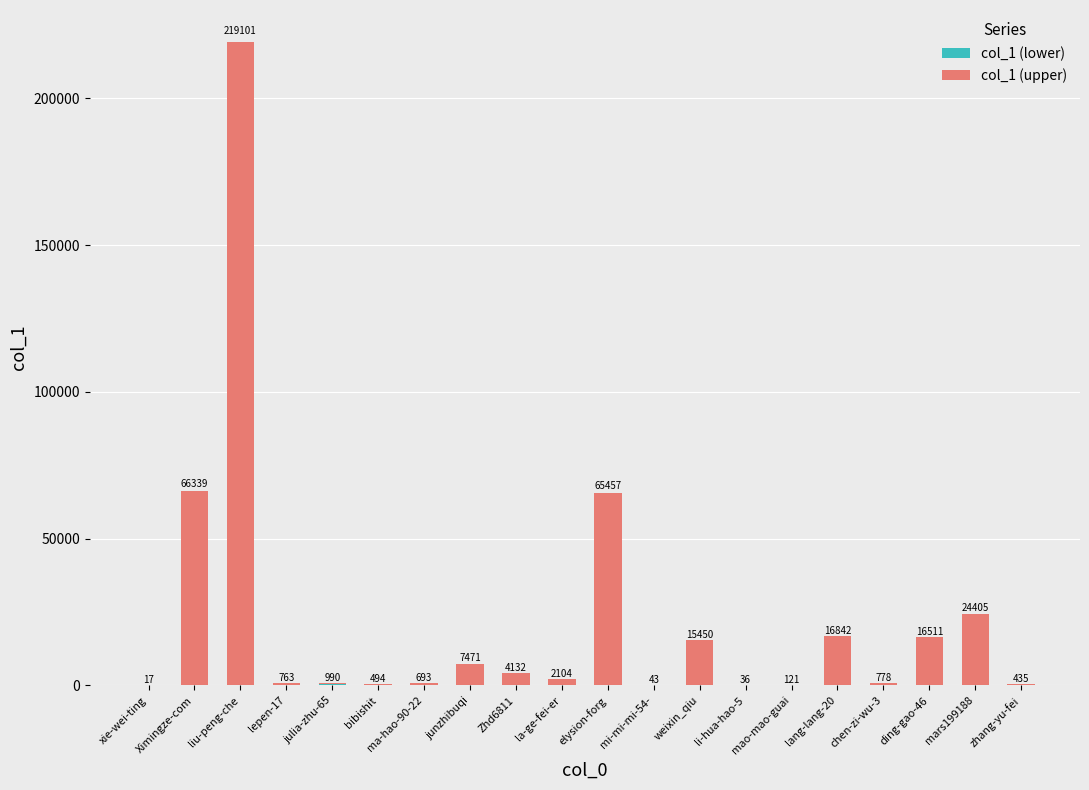

What is the total value across all series at lang-lang-20?

16842